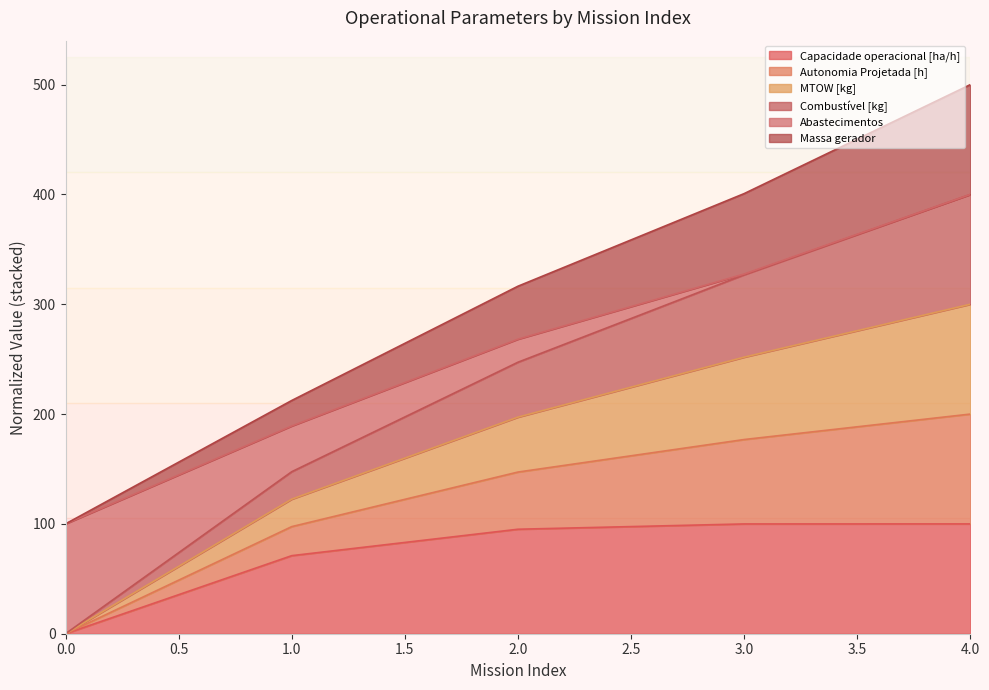

At which label does Combustível [kg] first exceed 247?

2